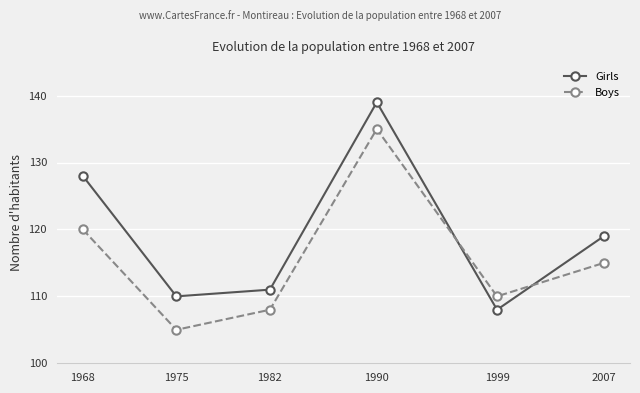

Which series has the widest spread of values?

Girls